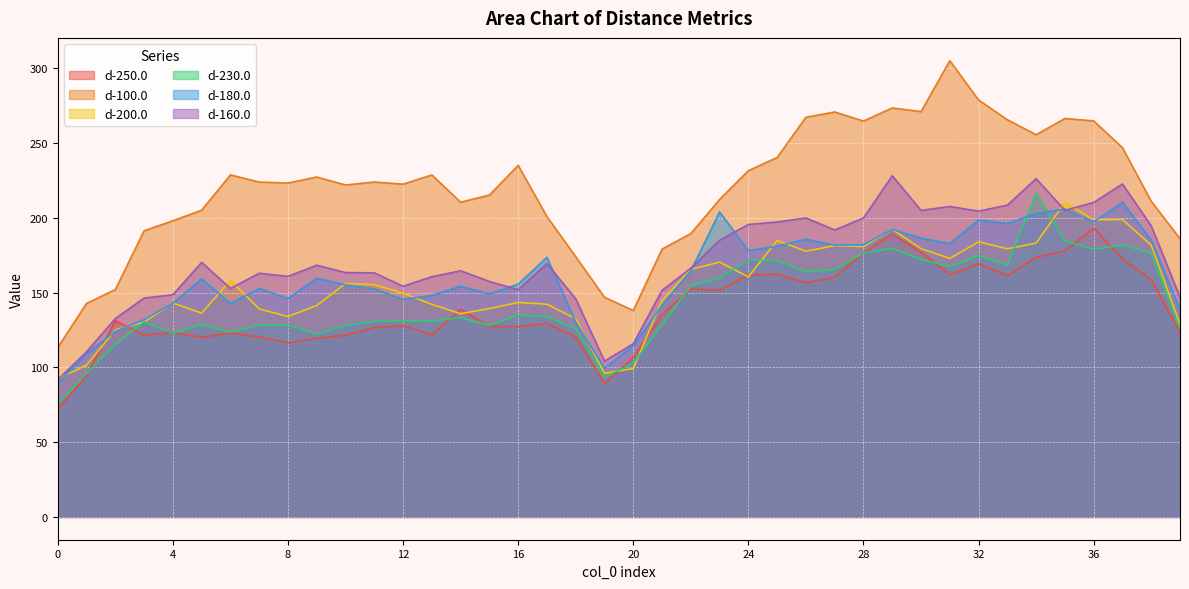

Where do d-180.0 and d-200.0 first cross each other?

0 and 1